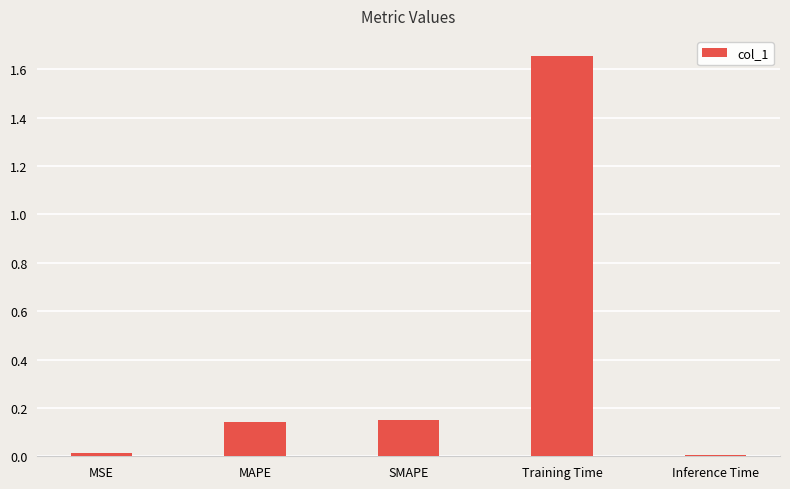

What is the label of the 4th bar from the left?

Training Time